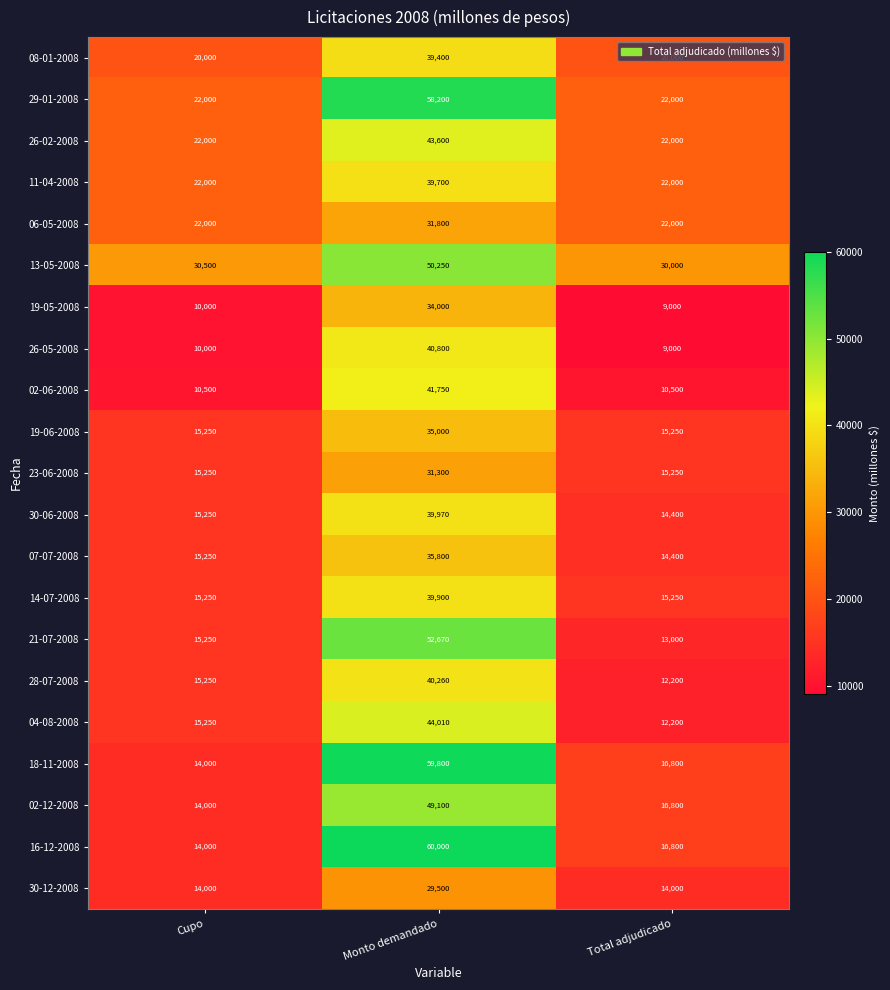

Which series has the largest total across all categories?

13-05-2008